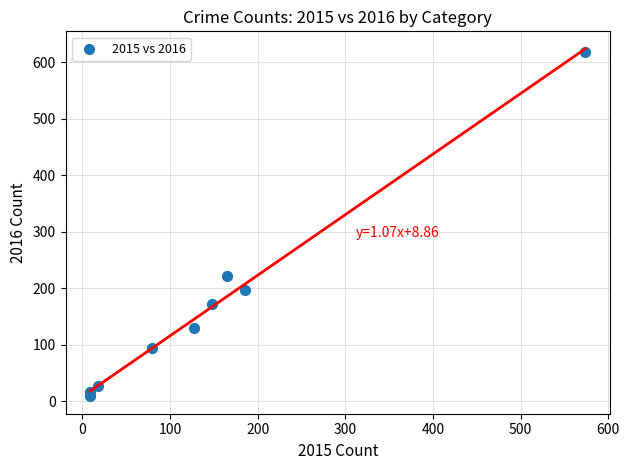

What is the range of Y values (max minus min)?

610